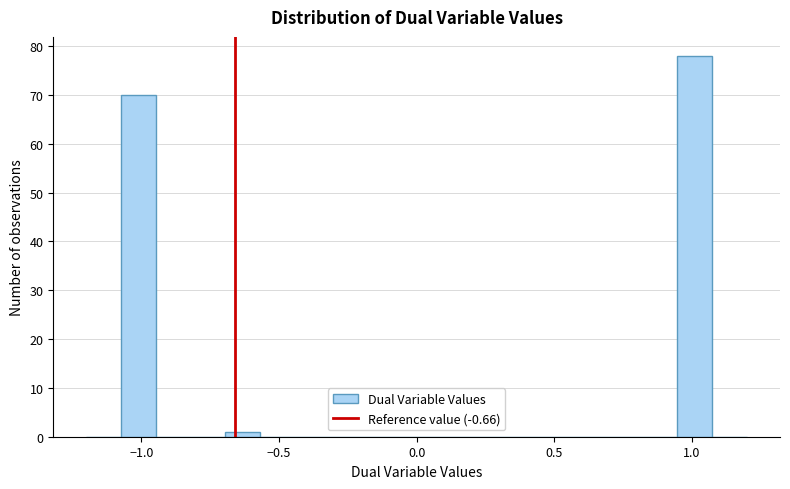

Read against the x-axis, roughly where is the centre of the tallest bar?

1.00